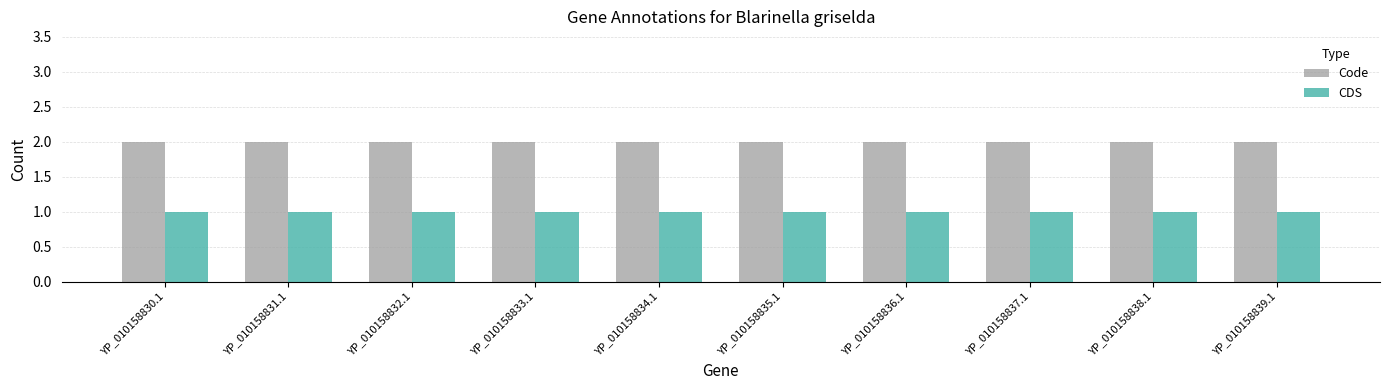

At how many categories does at least one series exceed 1?

10